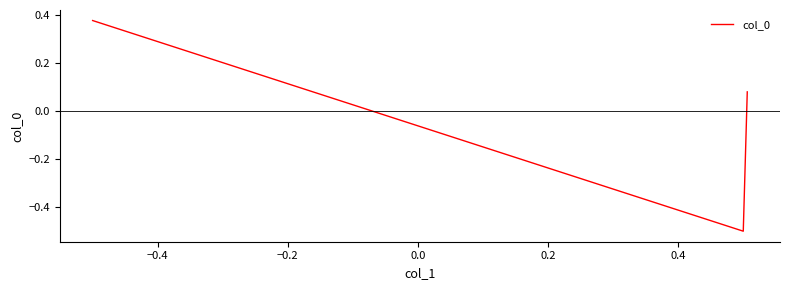

What is the difference between the maximum and minimum values?

0.9